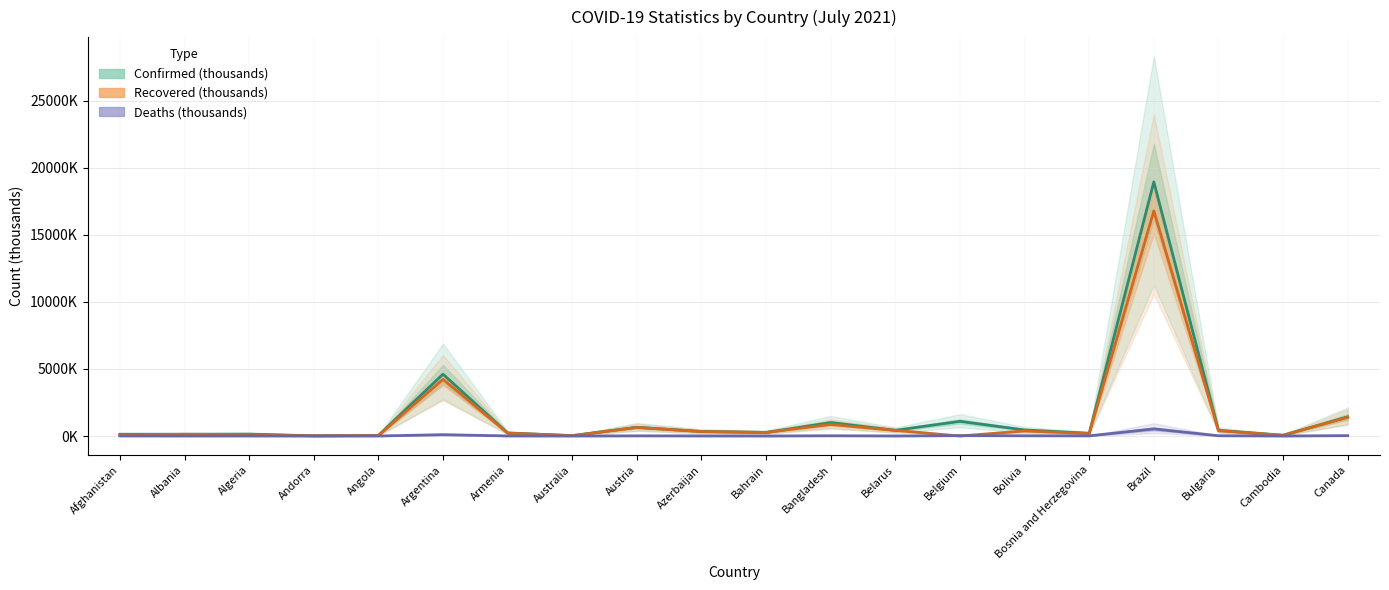

How many data points in Deaths (thousands) are less than 5?

10